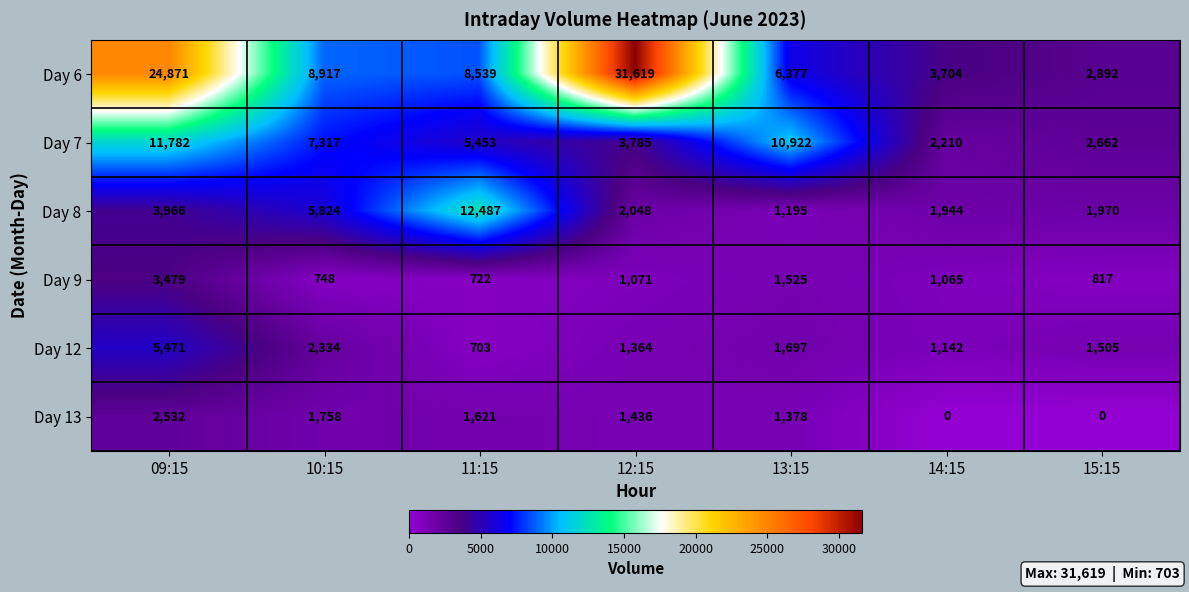

True or false: Day 6 has a value of 2252 at 13:15.

False